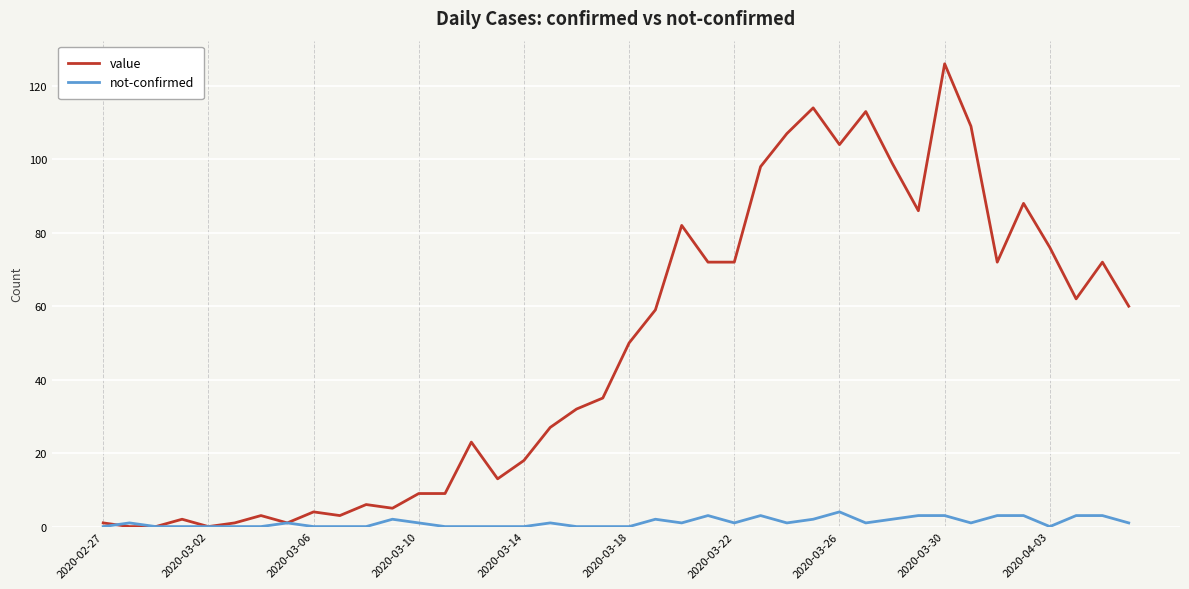

Which series has the largest total across all categories?

value